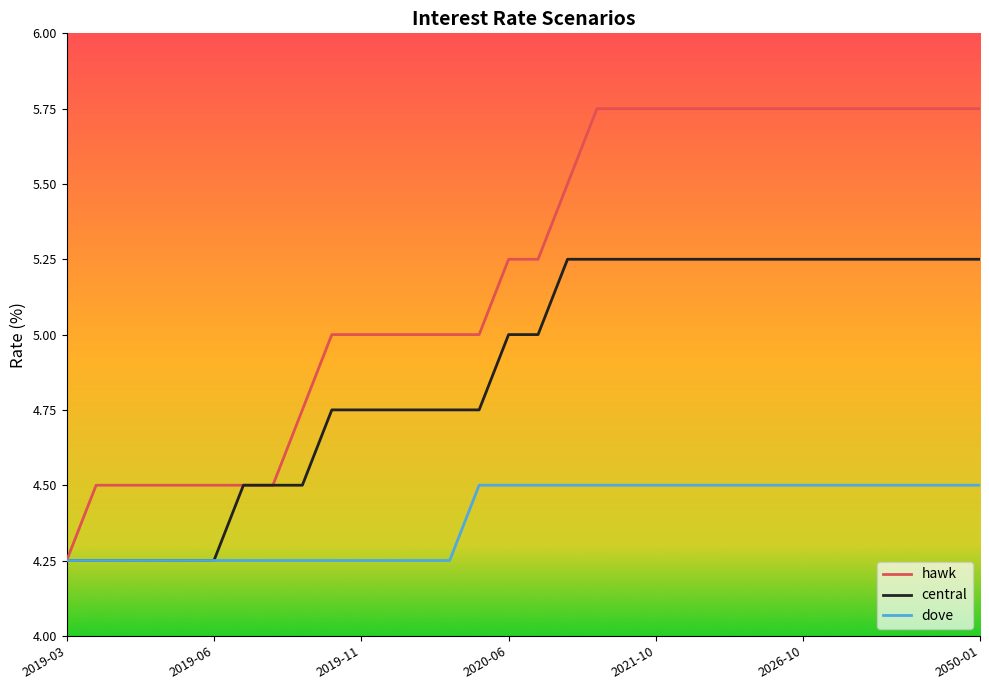

What is the maximum value for dove?

4.5